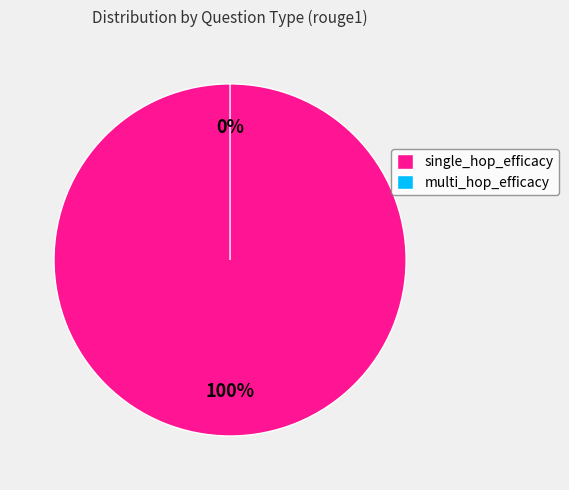

Which category accounts for the majority?

single_hop_efficacy